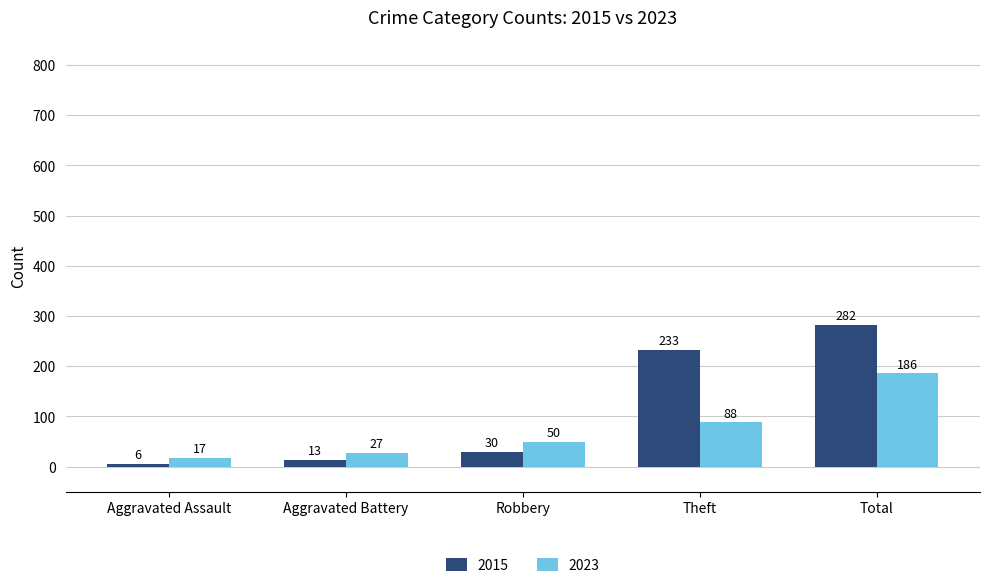

What is the difference between the 2015 values at Robbery and Aggravated Battery?

17